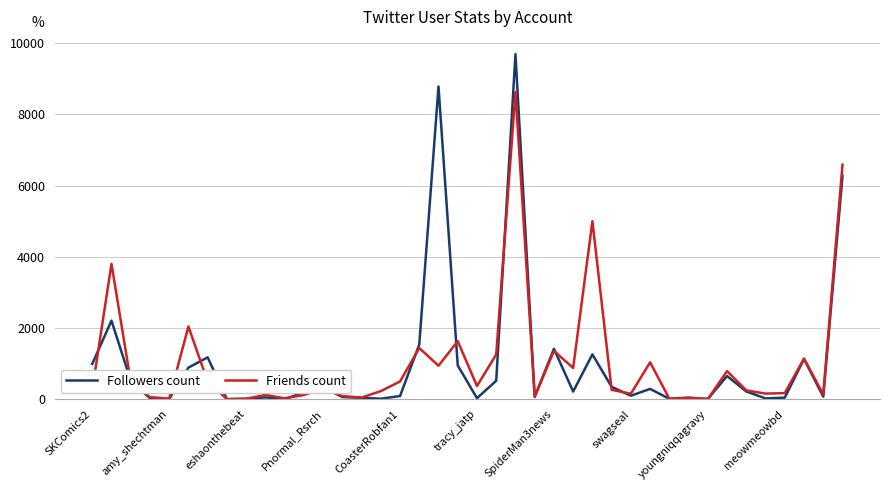

Rank the series by their maximum value, from lowest to highest.

Friends count, Followers count